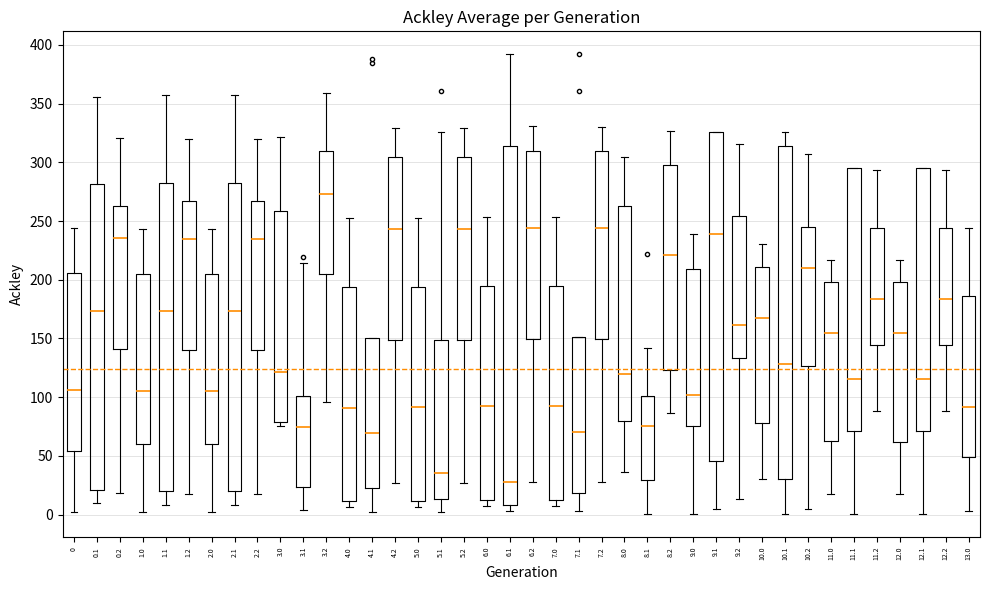

Reading left to right, read every box against the y-axis: the position of its median line, the range the box covers, and the ends of its whiskers. The values are not printed on the chart, so give them approximately, as read against the axis.

0: median 105, box 55 to 205, whiskers 0 to 245
0.1: median 175, box 20 to 280, whiskers 10 to 355
0.2: median 235, box 140 to 260, whiskers 20 to 320
1.0: median 105, box 60 to 205, whiskers 0 to 245
1.1: median 175, box 20 to 285, whiskers 10 to 355
1.2: median 235, box 140 to 265, whiskers 20 to 320
2.0: median 105, box 60 to 205, whiskers 0 to 245
2.1: median 175, box 20 to 285, whiskers 10 to 355
2.2: median 235, box 140 to 265, whiskers 20 to 320
3.0: median 120, box 80 to 260, whiskers 75 to 320
3.1: median 75, box 25 to 100, whiskers 5 to 215
3.2: median 275, box 205 to 310, whiskers 95 to 360
4.0: median 90, box 10 to 195, whiskers 5 to 250
4.1: median 70, box 25 to 150, whiskers 0 to 150
4.2: median 245, box 150 to 305, whiskers 25 to 330
5.0: median 90, box 10 to 195, whiskers 5 to 250
5.1: median 35, box 15 to 150, whiskers 0 to 325
5.2: median 245, box 150 to 305, whiskers 25 to 330
6.0: median 90, box 15 to 195, whiskers 10 to 255
6.1: median 25, box 10 to 315, whiskers 5 to 390
6.2: median 245, box 150 to 310, whiskers 30 to 330
7.0: median 90, box 15 to 195, whiskers 10 to 255
7.1: median 70, box 20 to 150, whiskers 5 to 150
7.2: median 245, box 150 to 310, whiskers 30 to 330
8.0: median 120, box 80 to 265, whiskers 35 to 305
8.1: median 75, box 30 to 100, whiskers 0 to 140
8.2: median 220, box 125 to 300, whiskers 85 to 325
9.0: median 100, box 75 to 210, whiskers 0 to 240
9.1: median 240, box 45 to 325, whiskers 5 to 325
9.2: median 160, box 135 to 255, whiskers 15 to 315
10.0: median 170, box 80 to 210, whiskers 30 to 230
10.1: median 130, box 30 to 315, whiskers 0 to 325
10.2: median 210, box 125 to 245, whiskers 5 to 305
11.0: median 155, box 65 to 200, whiskers 15 to 215
11.1: median 115, box 70 to 295, whiskers 0 to 295
11.2: median 185, box 145 to 245, whiskers 90 to 295
12.0: median 155, box 60 to 200, whiskers 15 to 215
12.1: median 115, box 70 to 295, whiskers 0 to 295
12.2: median 185, box 145 to 245, whiskers 90 to 295
13.0: median 90, box 50 to 185, whiskers 5 to 245